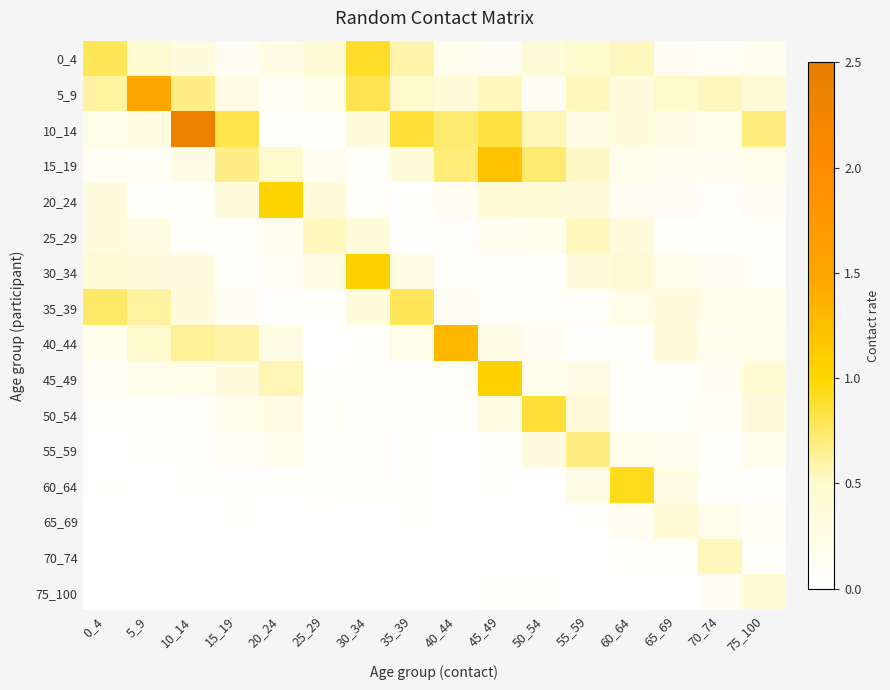

Reading right to left, transcribe all the data shown in this chart.

0_4: 75_100=0.1	70_74=0.1	65_69=0.1	60_64=0.5	55_59=0.5	50_54=0.4	45_49=0.1	40_44=0.2	35_39=0.6	30_34=0.9	25_29=0.4	20_24=0.3	15_19=0.1	10_14=0.3	5_9=0.4	0_4=0.8
5_9: 75_100=0.4	70_74=0.5	65_69=0.5	60_64=0.3	55_59=0.5	50_54=0.1	45_49=0.5	40_44=0.4	35_39=0.5	30_34=0.8	25_29=0.2	20_24=0.1	15_19=0.2	10_14=0.7	5_9=1.5	0_4=0.6
10_14: 75_100=0.7	70_74=0.2	65_69=0.2	60_64=0.3	55_59=0.3	50_54=0.6	45_49=0.8	40_44=0.7	35_39=0.9	30_34=0.4	25_29=0.0	20_24=0.1	15_19=0.8	10_14=2.3	5_9=0.3	0_4=0.2
15_19: 75_100=0.2	70_74=0.2	65_69=0.2	60_64=0.2	55_59=0.5	50_54=0.7	45_49=1.2	40_44=0.7	35_39=0.4	30_34=0.1	25_29=0.2	20_24=0.5	15_19=0.7	10_14=0.3	5_9=0.1	0_4=0.1
20_24: 75_100=0.1	70_74=0.0	65_69=0.1	60_64=0.1	55_59=0.4	50_54=0.4	45_49=0.4	40_44=0.1	35_39=0.0	30_34=0.1	25_29=0.4	20_24=1.0	15_19=0.3	10_14=0.1	5_9=0.0	0_4=0.3
25_29: 75_100=0.1	70_74=0.1	65_69=0.1	60_64=0.3	55_59=0.5	50_54=0.2	45_49=0.2	40_44=0.0	35_39=0.0	30_34=0.4	25_29=0.5	20_24=0.2	15_19=0.1	10_14=0.1	5_9=0.3	0_4=0.3
30_34: 75_100=0.1	70_74=0.1	65_69=0.2	60_64=0.4	55_59=0.3	50_54=0.0	45_49=0.0	40_44=0.1	35_39=0.3	30_34=1.1	25_29=0.3	20_24=0.1	15_19=0.1	10_14=0.3	5_9=0.3	0_4=0.4
35_39: 75_100=0.2	70_74=0.2	65_69=0.3	60_64=0.2	55_59=0.1	50_54=0.1	45_49=0.1	40_44=0.1	35_39=0.8	30_34=0.3	25_29=0.1	20_24=0.0	15_19=0.1	10_14=0.3	5_9=0.6	0_4=0.7
40_44: 75_100=0.2	70_74=0.2	65_69=0.4	60_64=0.1	55_59=0.0	50_54=0.1	45_49=0.3	40_44=1.3	35_39=0.2	30_34=0.1	25_29=0.0	20_24=0.3	15_19=0.6	10_14=0.6	5_9=0.5	0_4=0.2
45_49: 75_100=0.5	70_74=0.1	65_69=0.0	60_64=0.1	55_59=0.3	50_54=0.2	45_49=1.1	40_44=0.1	35_39=0.0	30_34=0.0	25_29=0.0	20_24=0.6	15_19=0.3	10_14=0.2	5_9=0.2	0_4=0.1
50_54: 75_100=0.3	70_74=0.1	65_69=0.1	60_64=0.1	55_59=0.4	50_54=0.9	45_49=0.3	40_44=0.0	35_39=0.0	30_34=0.0	25_29=0.1	20_24=0.3	15_19=0.2	10_14=0.1	5_9=0.1	0_4=0.1
55_59: 75_100=0.2	70_74=0.0	65_69=0.2	60_64=0.2	55_59=0.7	50_54=0.3	45_49=0.1	40_44=0.0	35_39=0.0	30_34=0.1	25_29=0.1	20_24=0.2	15_19=0.1	10_14=0.0	5_9=0.0	0_4=0.0
60_64: 75_100=0.0	70_74=0.1	65_69=0.3	60_64=0.9	55_59=0.3	50_54=0.0	45_49=0.0	40_44=0.0	35_39=0.1	30_34=0.1	25_29=0.0	20_24=0.0	15_19=0.0	10_14=0.0	5_9=0.0	0_4=0.0
65_69: 75_100=0.1	70_74=0.2	65_69=0.4	60_64=0.1	55_59=0.0	50_54=0.0	45_49=0.0	40_44=0.0	35_39=0.0	30_34=0.0	25_29=0.0	20_24=0.0	15_19=0.0	10_14=0.0	5_9=0.0	0_4=0.0
70_74: 75_100=0.1	70_74=0.5	65_69=0.1	60_64=0.0	55_59=0.0	50_54=0.0	45_49=0.0	40_44=0.0	35_39=0.0	30_34=0.0	25_29=0.0	20_24=0.0	15_19=0.0	10_14=0.0	5_9=0.0	0_4=0.0
75_100: 75_100=0.4	70_74=0.1	65_69=0.0	60_64=0.0	55_59=0.0	50_54=0.0	45_49=0.0	40_44=0.0	35_39=0.0	30_34=0.0	25_29=0.0	20_24=0.0	15_19=0.0	10_14=0.0	5_9=0.0	0_4=0.0